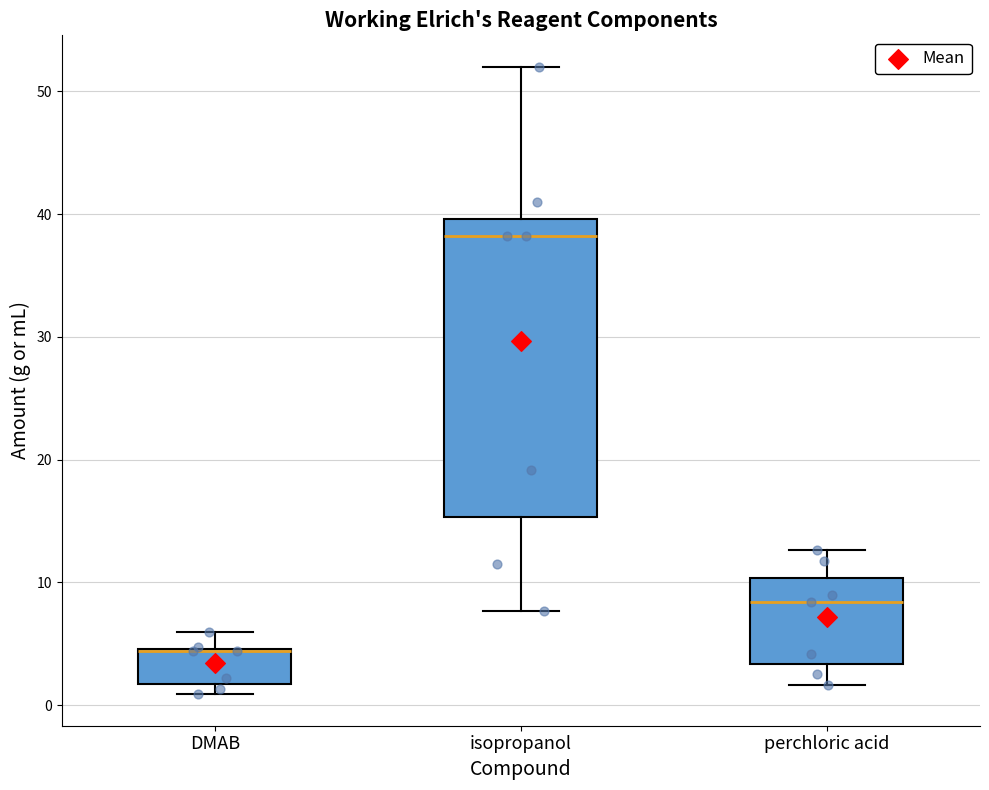

Which box is the tallest, from its lower edge to its upper edge?

isopropanol